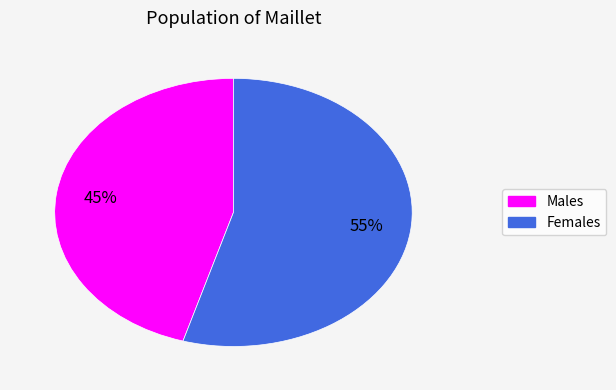

Does any single category account for the majority?

Yes